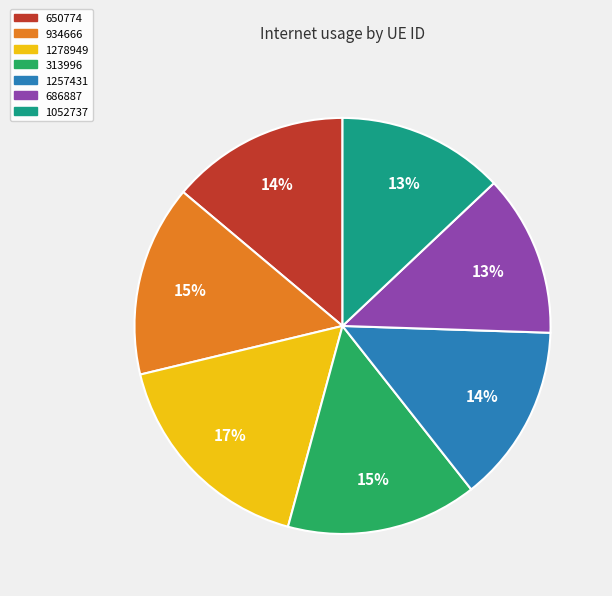

Which slice is the largest?

1278949